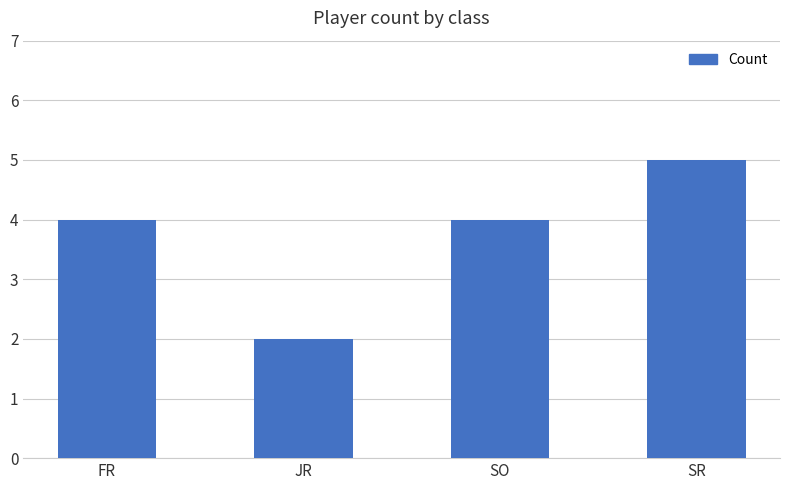

Which category has the highest value across all series?

SR